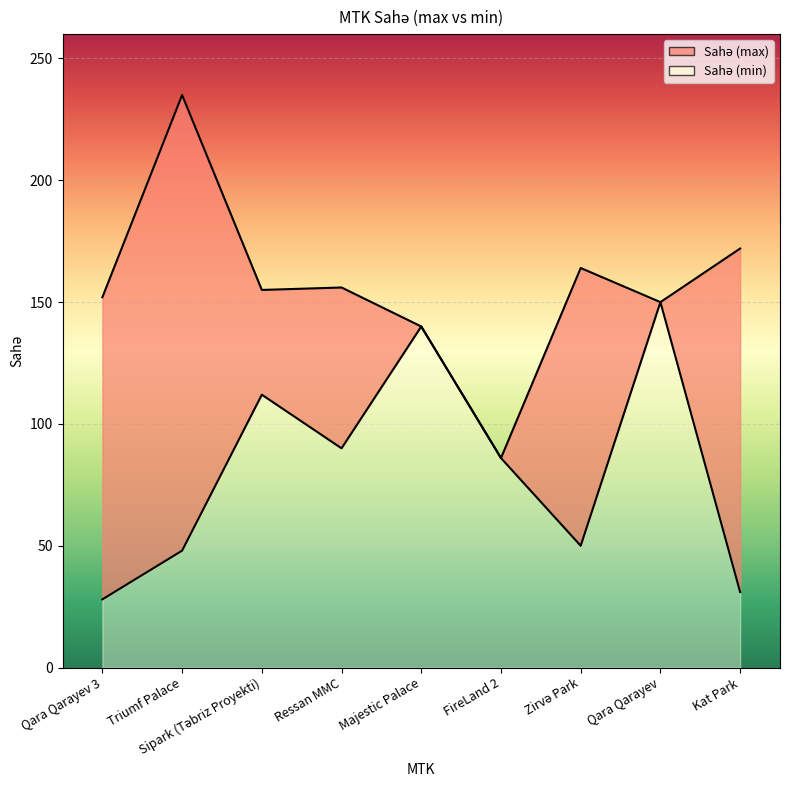

True or false: Sahə (max) and Sahə (min) cross at least once.

False